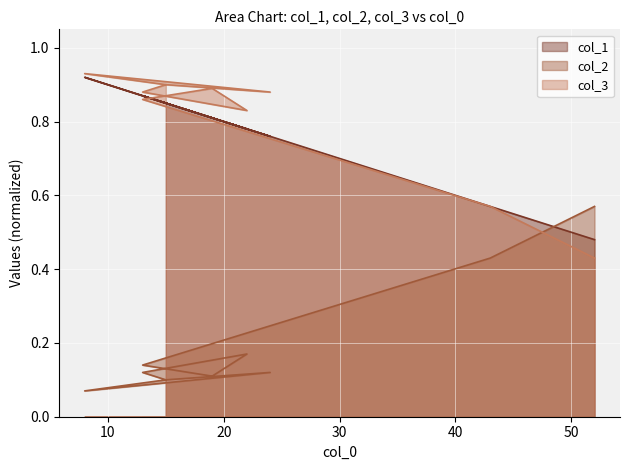

What is the average value of the col_3 series?

0.2